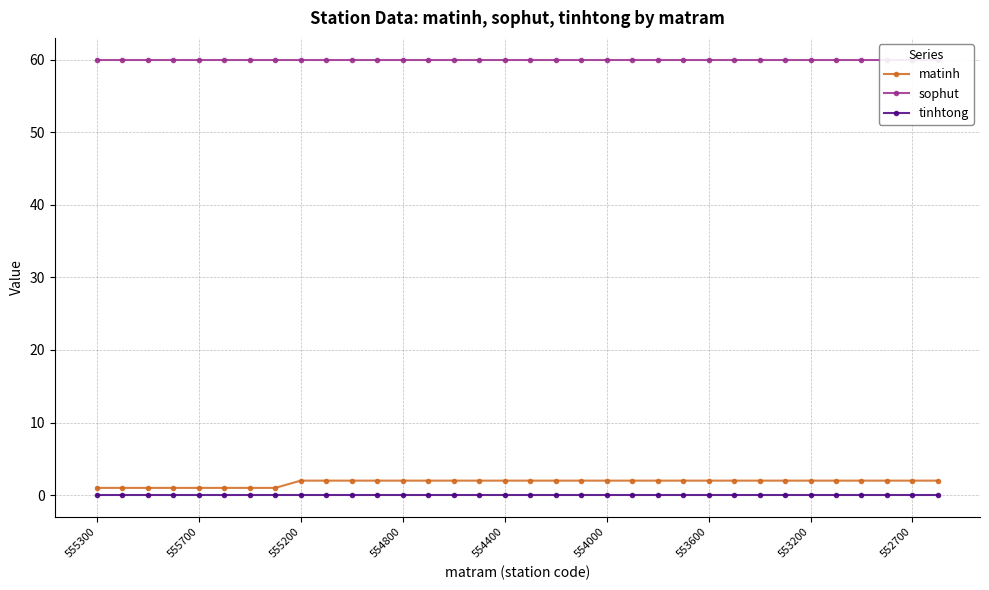

The tinhtong series shows 0 at 555300. True or false?

True